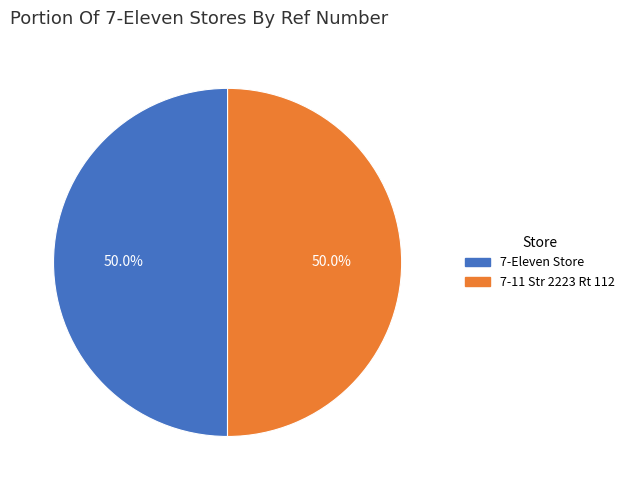

What is the total percentage of 7-Eleven Store and 7-11 Str 2223 Rt 112?

100.0%